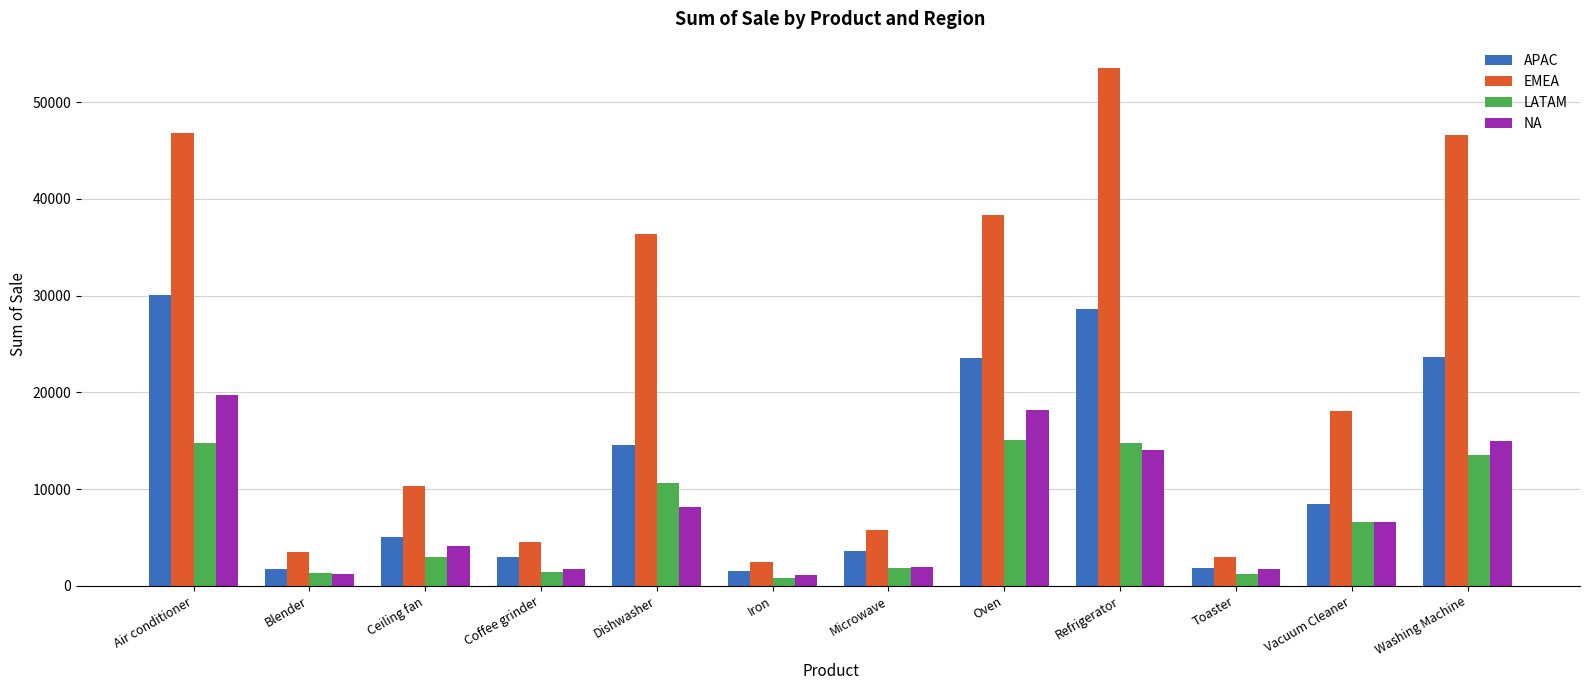

What is the difference between the maximum and minimum values in the LATAM series?

14236.6